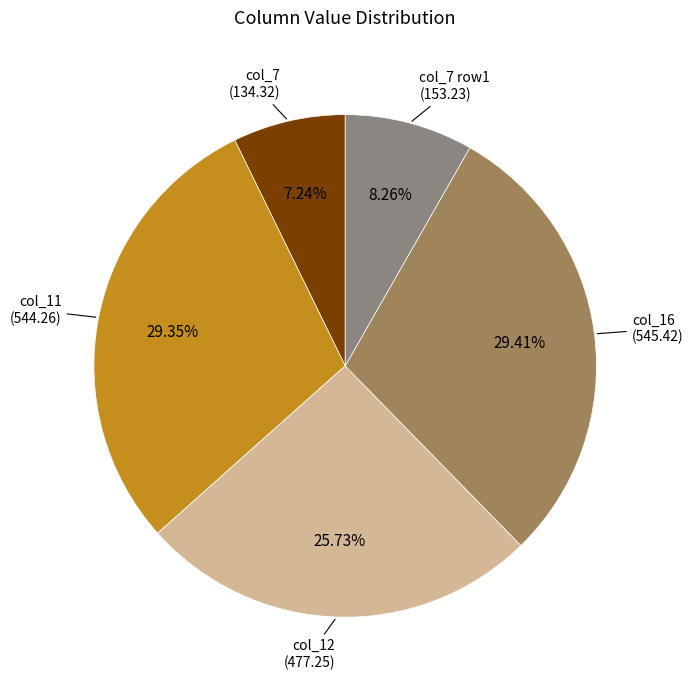

Is there a majority slice in this chart?

No